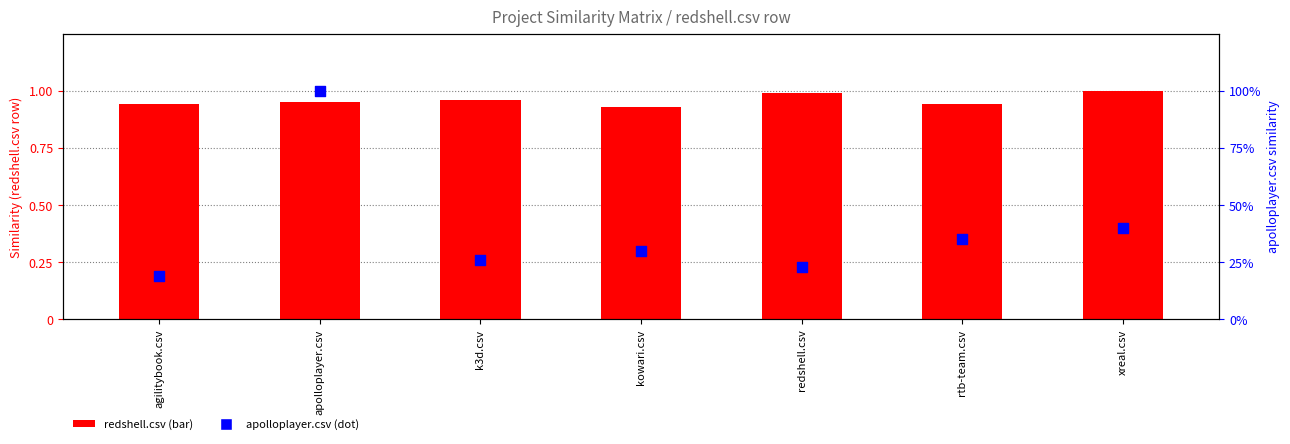

Which series has the widest spread of Y values?

apolloplayer.csv (similarity)